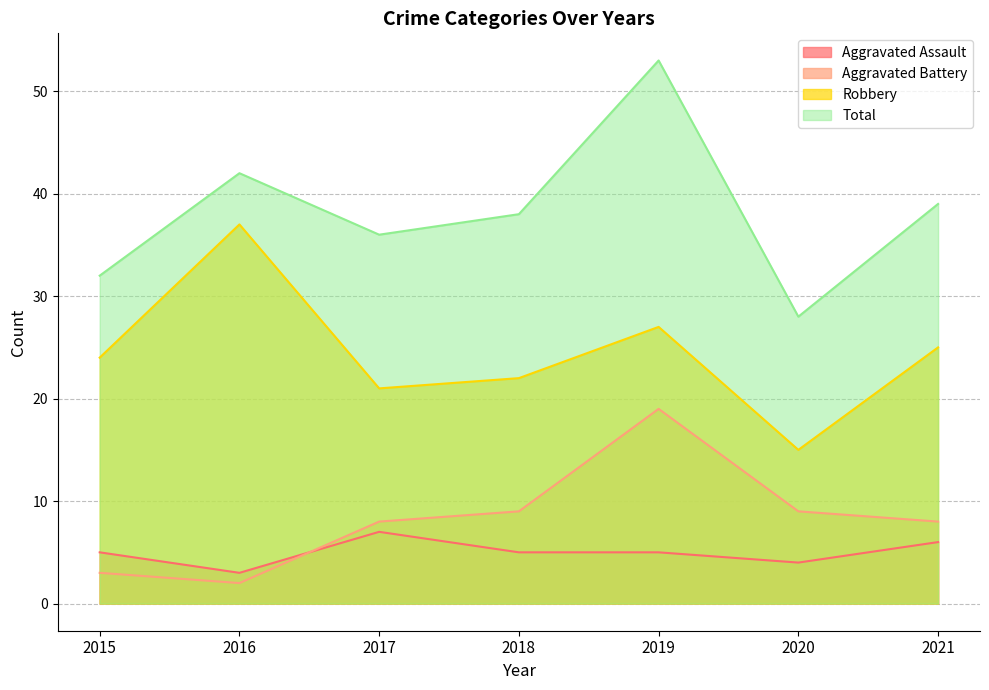

Is it true that Aggravated Assault equals 6 at 2021?

True